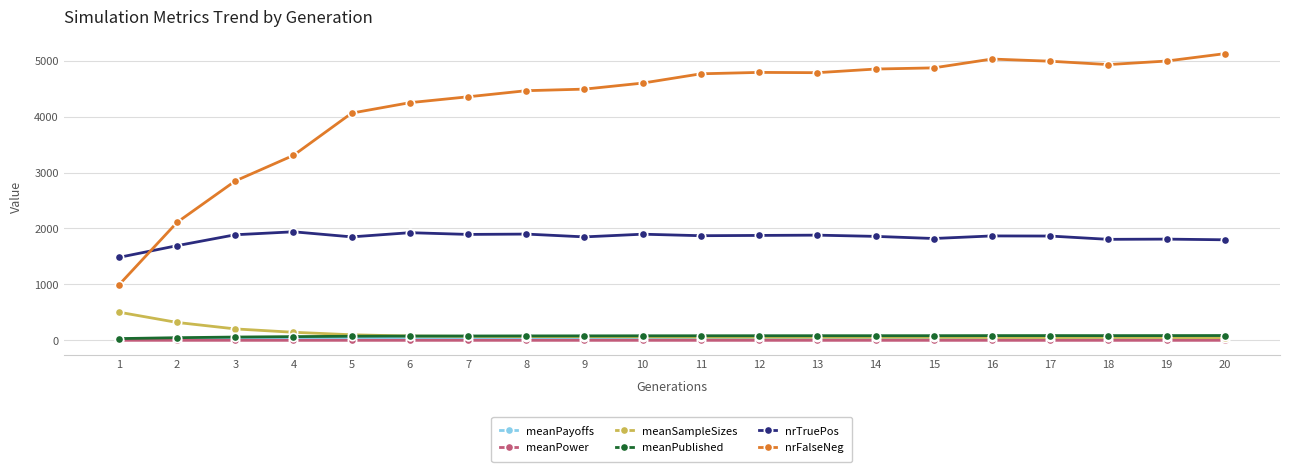

True or false: meanPower has more than 2 interior local peaks.

True